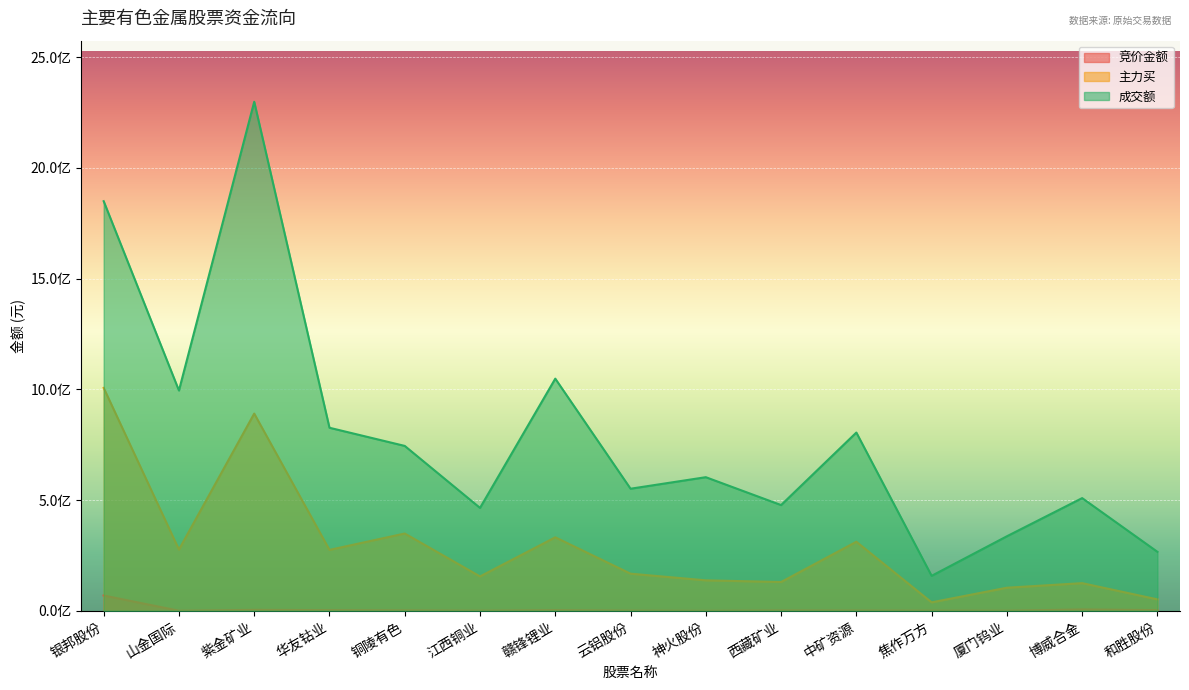

Which category has the highest value across all series?

紫金矿业